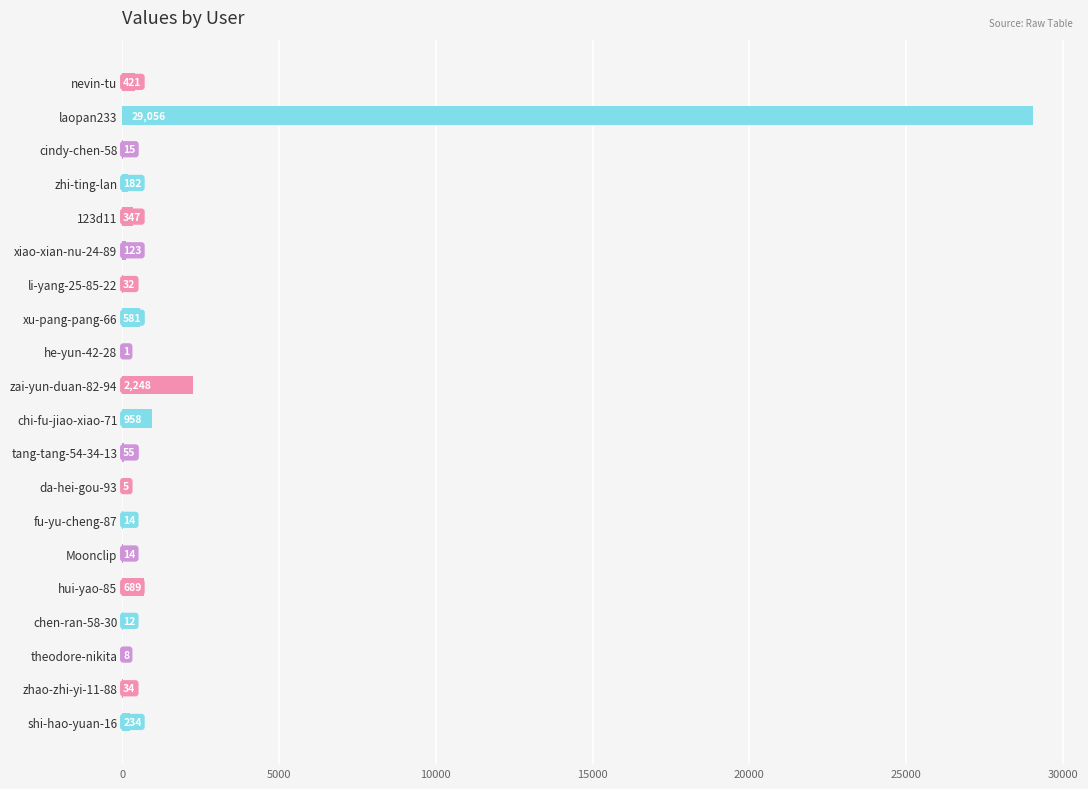

Reading bottom to top, list all the values displayed in this chart.

shi-hao-yuan-16=234	zhao-zhi-yi-11-88=34	theodore-nikita=8	chen-ran-58-30=12	hui-yao-85=689	Moonclip=14	fu-yu-cheng-87=14	da-hei-gou-93=5	tang-tang-54-34-13=55	chi-fu-jiao-xiao-71=958	zai-yun-duan-82-94=2248	he-yun-42-28=1	xu-pang-pang-66=581	li-yang-25-85-22=32	xiao-xian-nu-24-89=123	123d11=347	zhi-ting-lan=182	cindy-chen-58=15	laopan233=29056	nevin-tu=421